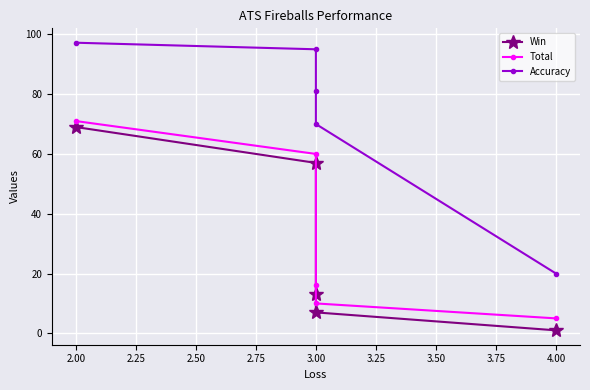

The value of Accuracy at 3.00 is 41.8. True or false?

False